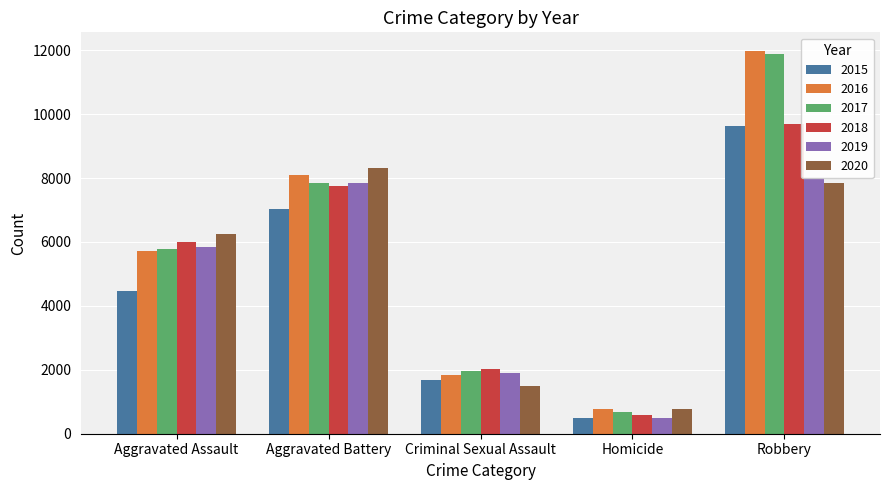

The 2018 series shows 4145 at Aggravated Assault. True or false?

False